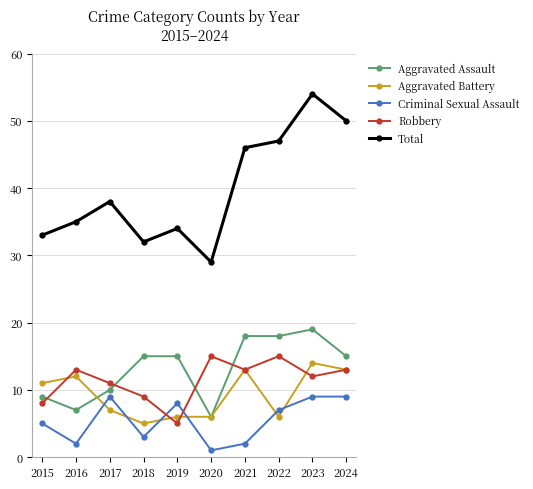

At how many categories does at least one series exceed 43?

4